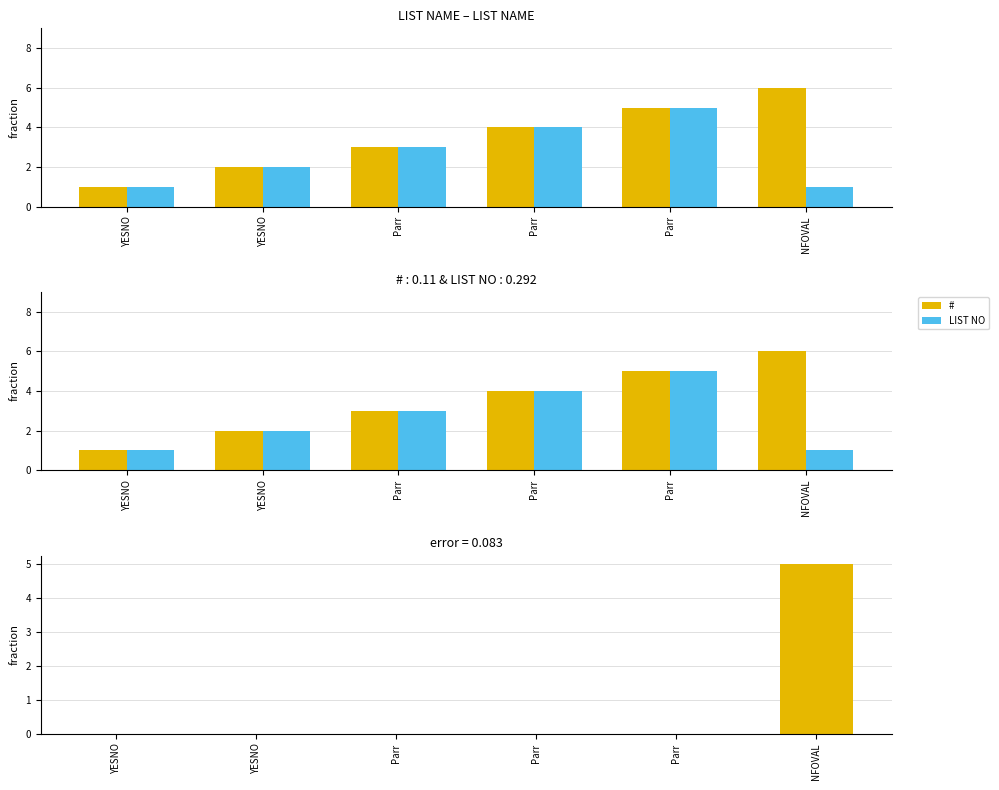

What is the label of the 6th bar from the left?

NFOVAL